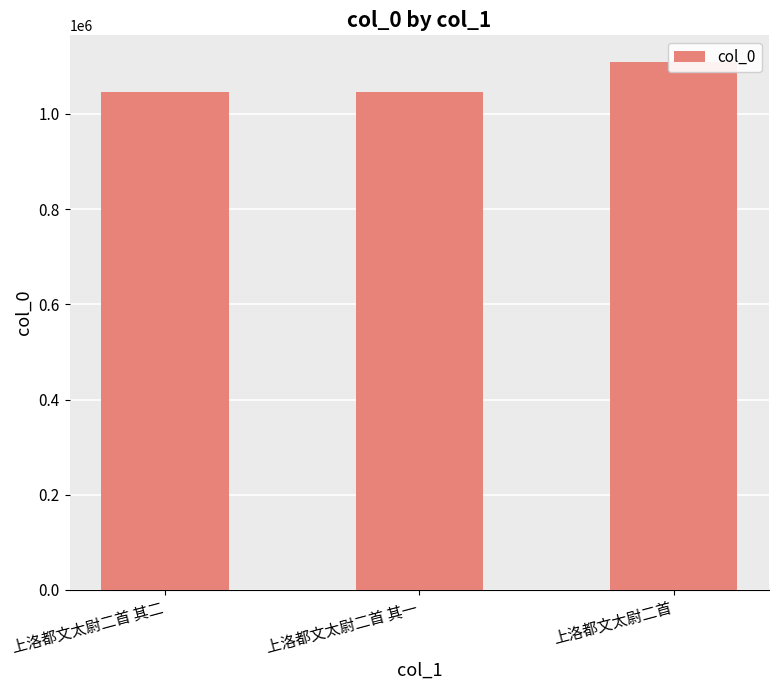

What is the value of the 1st bar from the left?

1046648